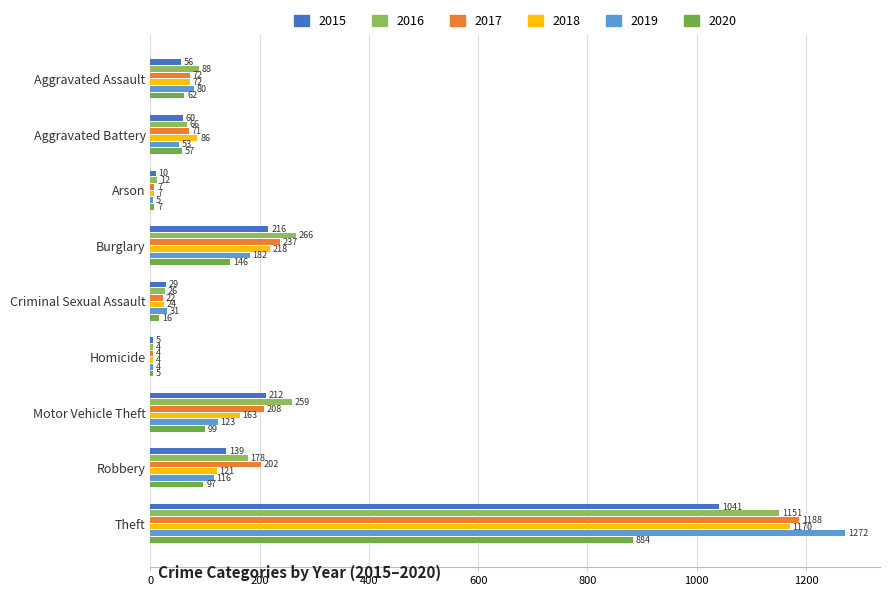

How many categories are shown in the chart?

9